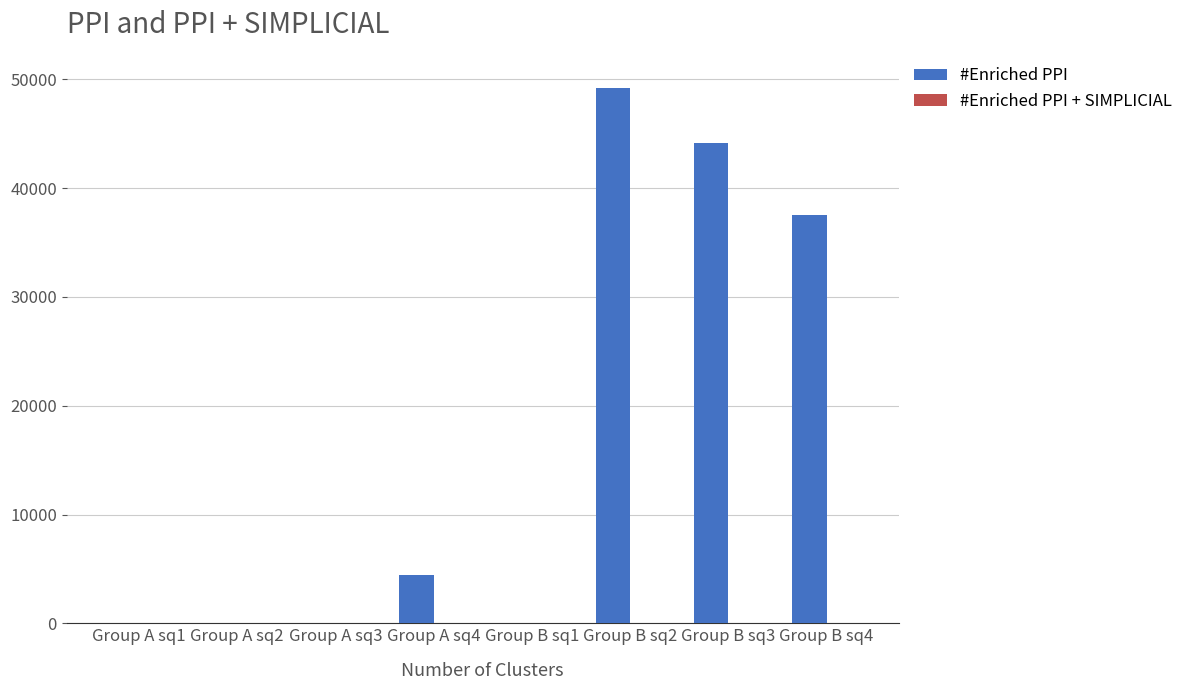

At which category is the sum across all series the highest?

Group B sq2